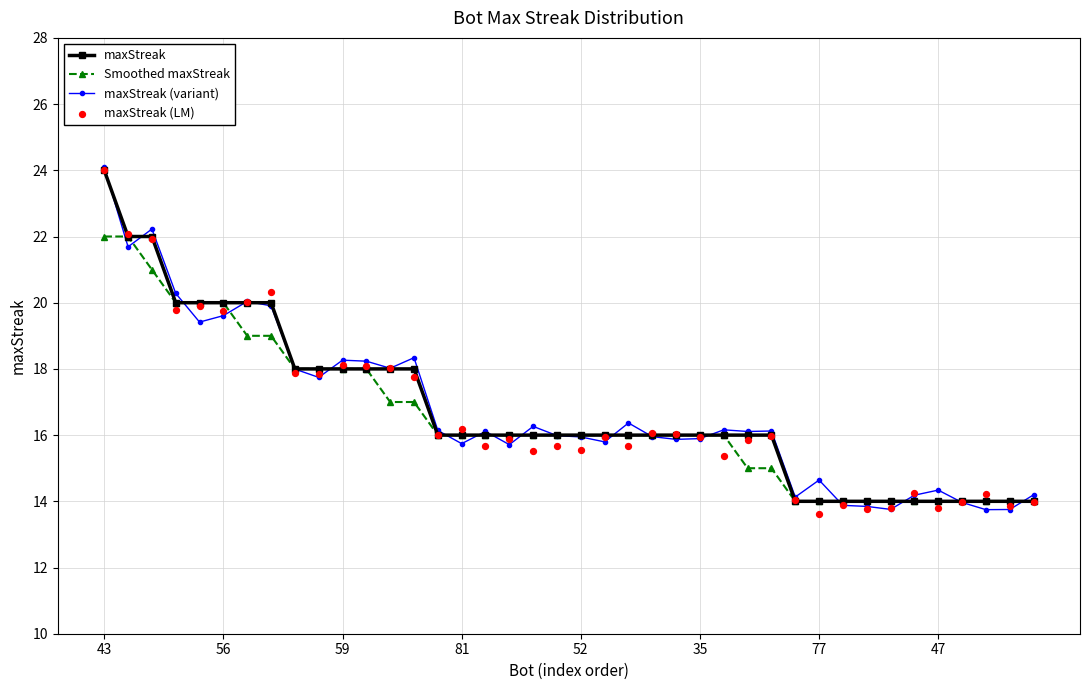

Which series has the largest Y range (max minus min)?

maxStreak (LM)